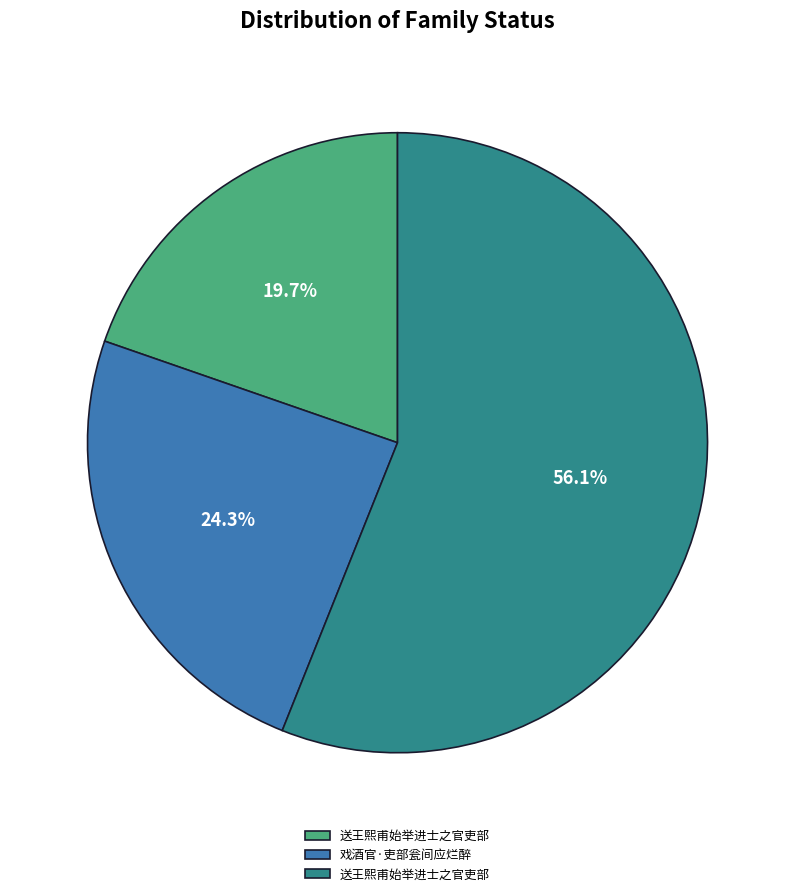

Does any single category account for the majority?

Yes